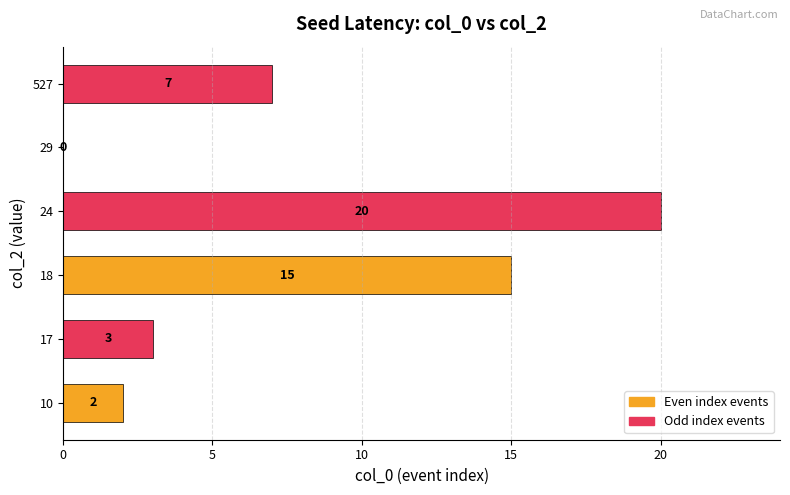

What is the ratio of the value at 18 to the value at 527?

2.1